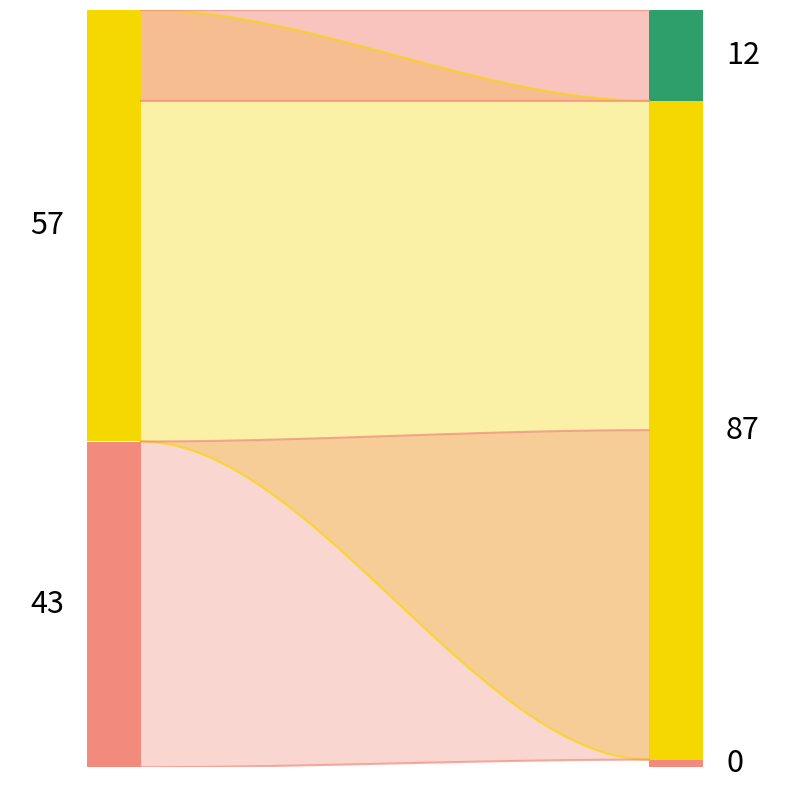

True or false: DEWP and MAX cross at least once.

False